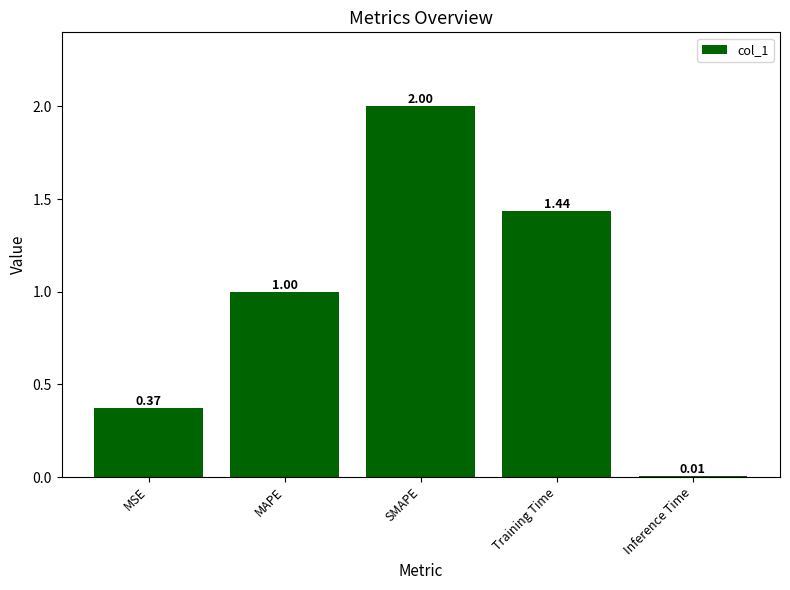

Rank the categories by value from highest to lowest.

SMAPE, Training Time, MAPE, MSE, Inference Time